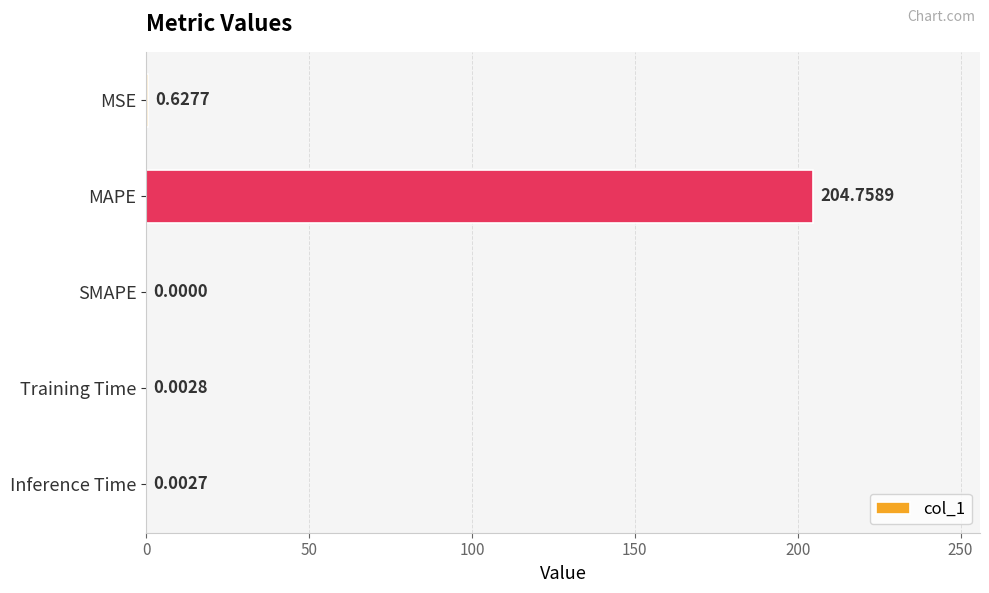

How many data points does each series have?

5